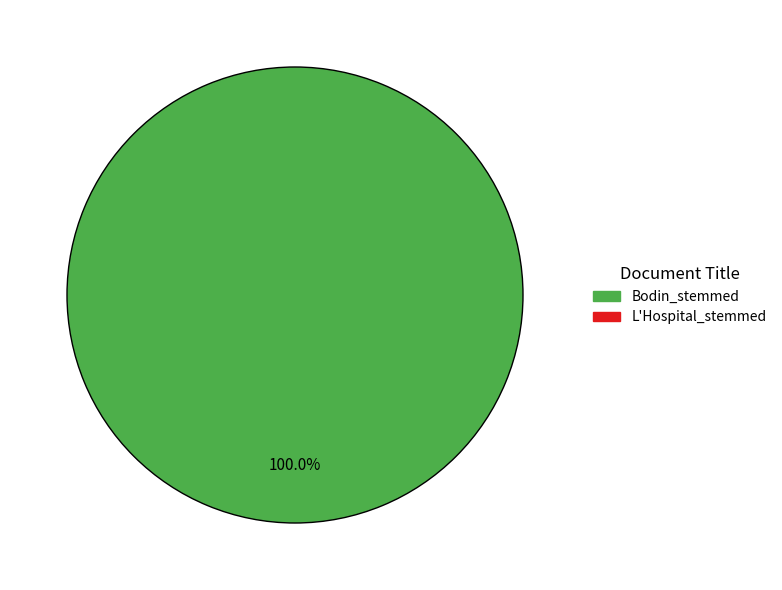

Is there any slice that represents more than half of the pie?

Yes